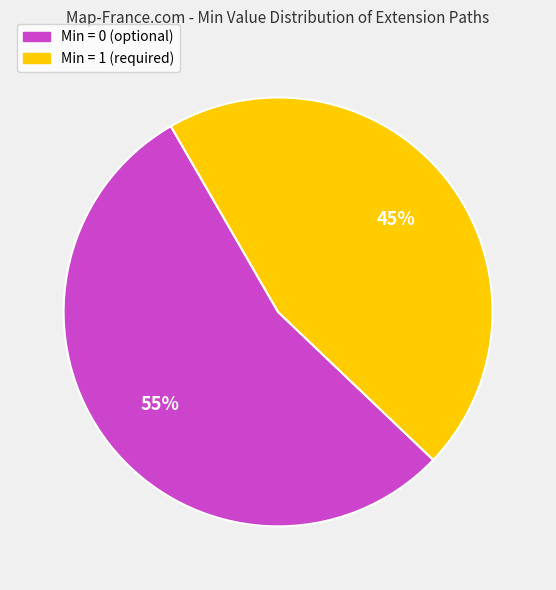

To the nearest percent, what is the average slice percentage?

50%